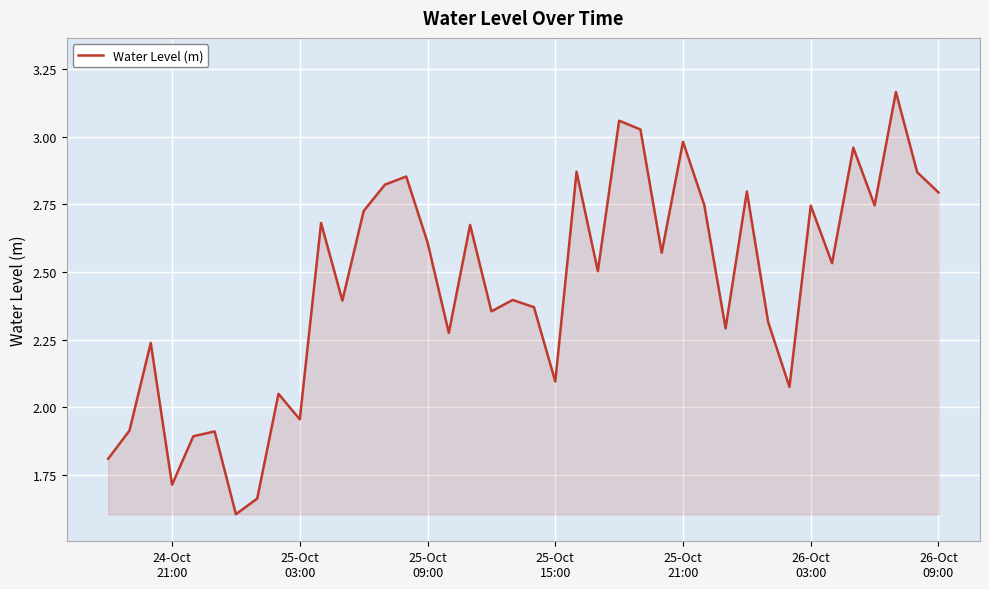

What is the difference between the maximum and minimum values?

1.6